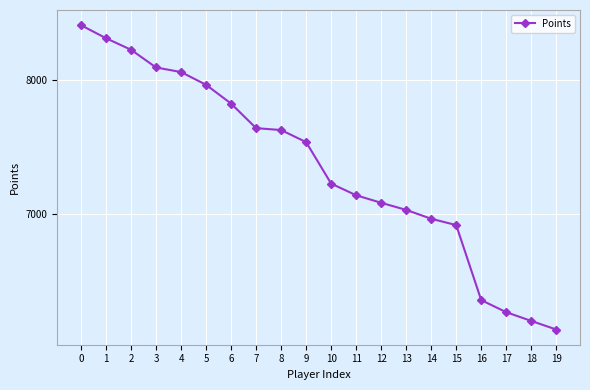

Is it true that the value at 2 is 1858?

False